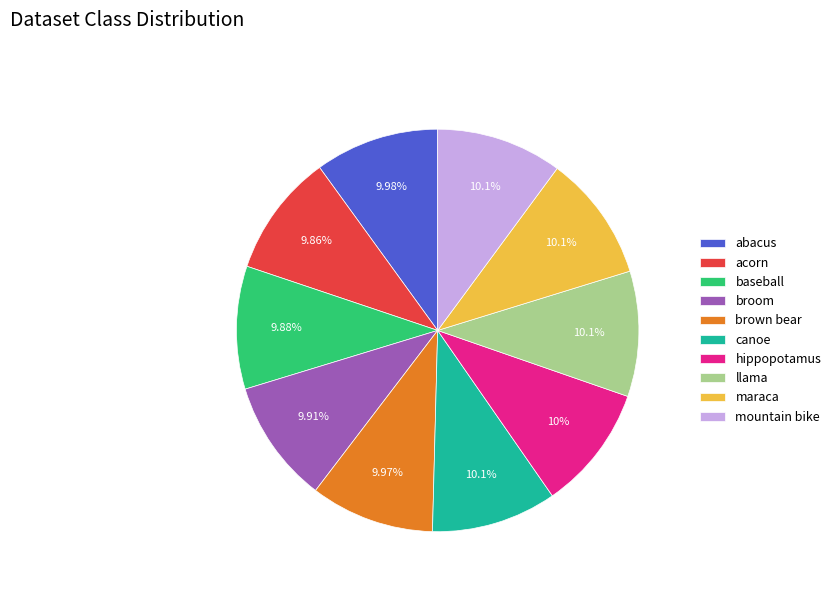

Is llama the majority of the pie?

No